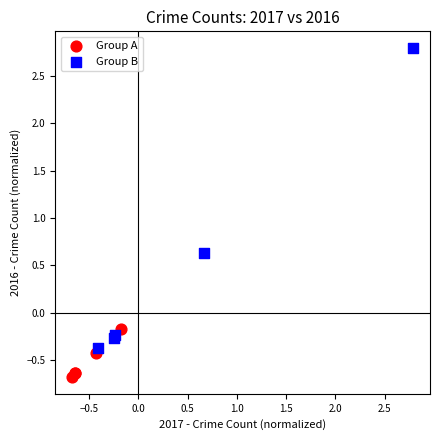

Which series reaches the minimum Y coordinate?

Group A